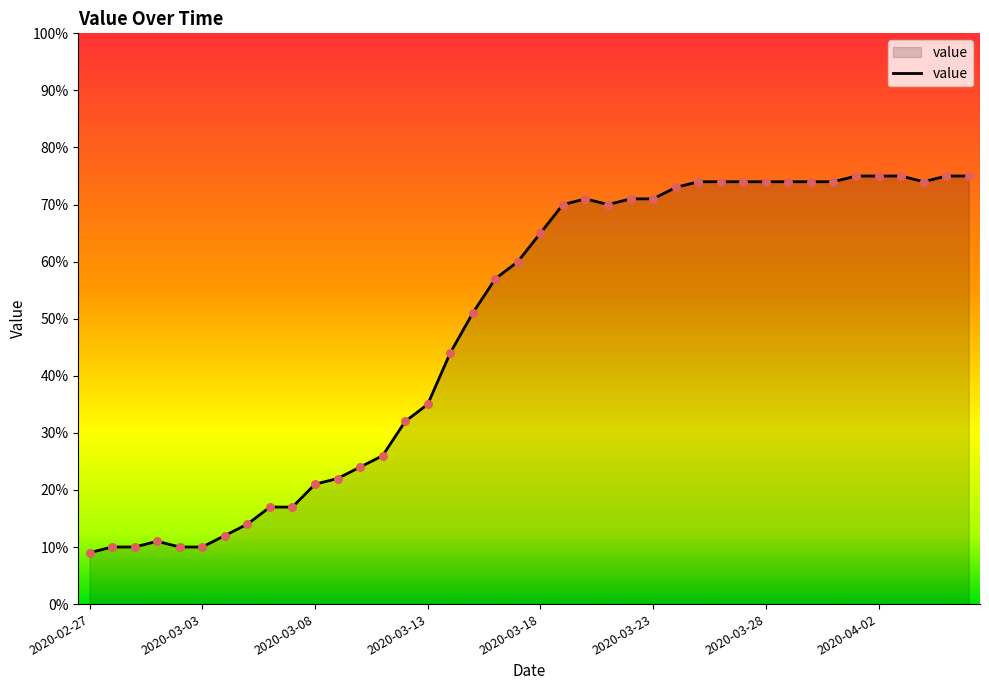

What is the greatest value displayed?

75